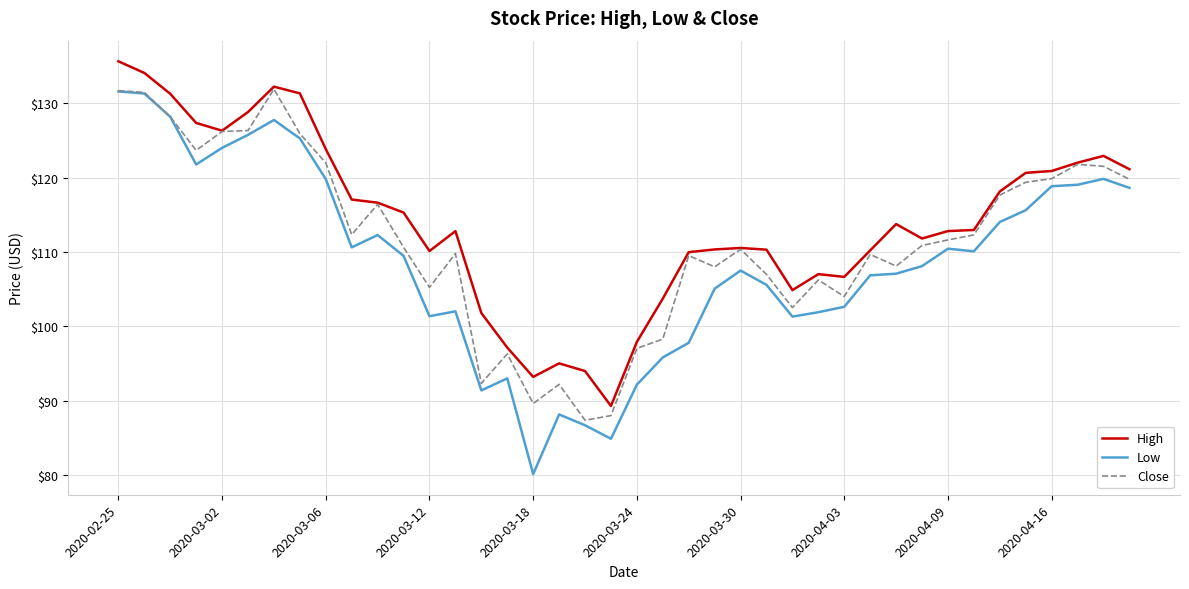

At how many categories does at least one series exceed 128?

6